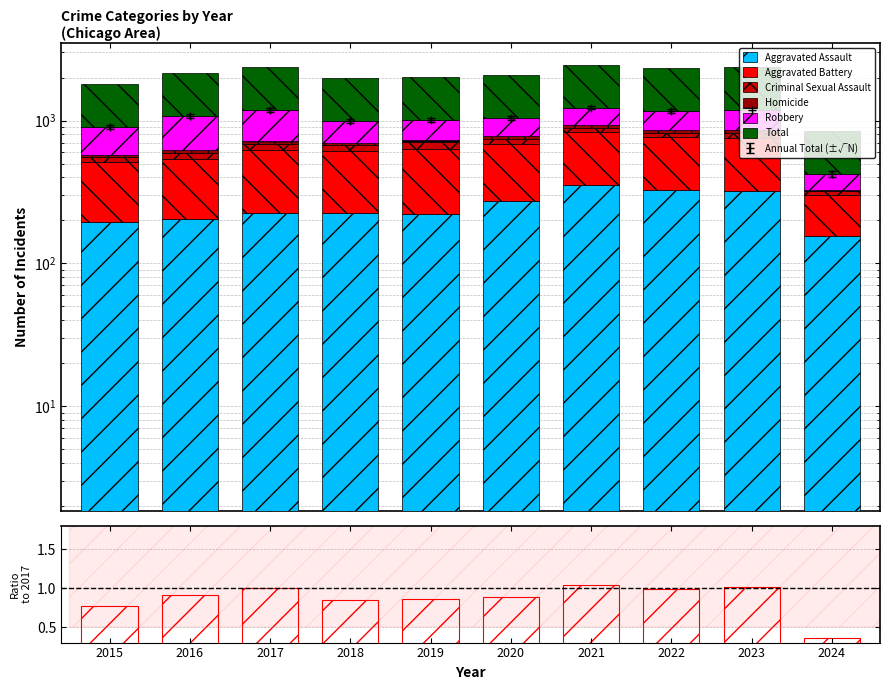

Where is Aggravated Assault nearest to the value 254?

2020